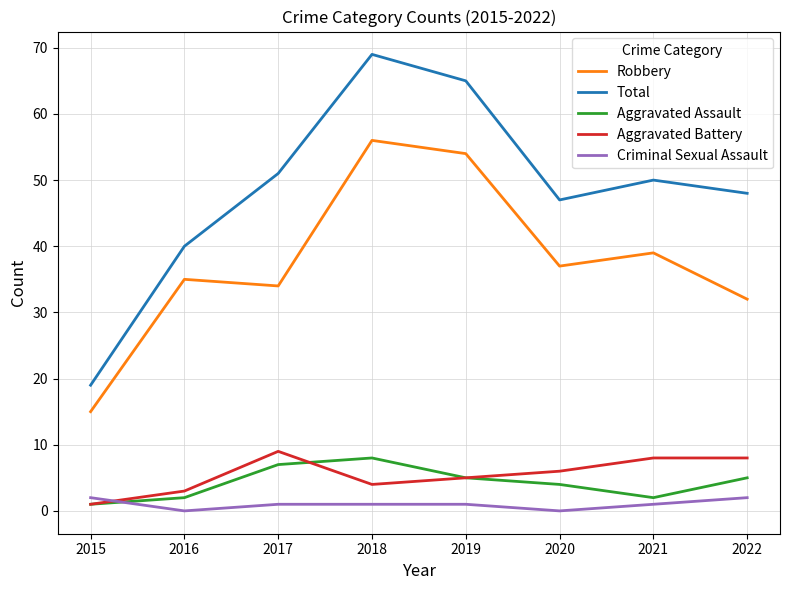

At which category is the sum across all series the highest?

2018